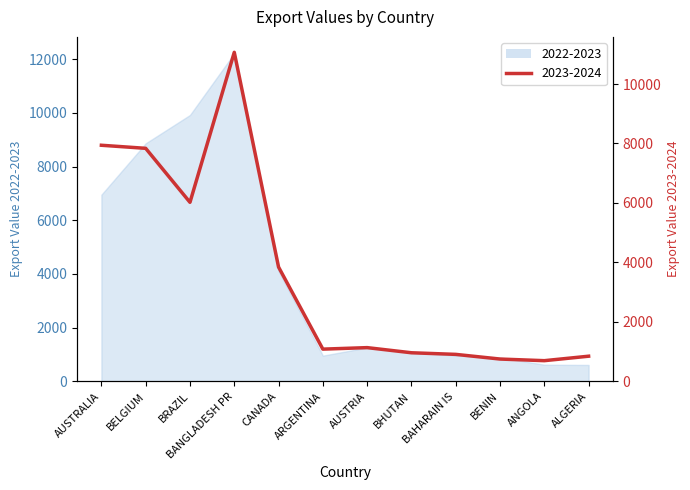

Where does the 2022-2023 series first go above 1261?

AUSTRALIA